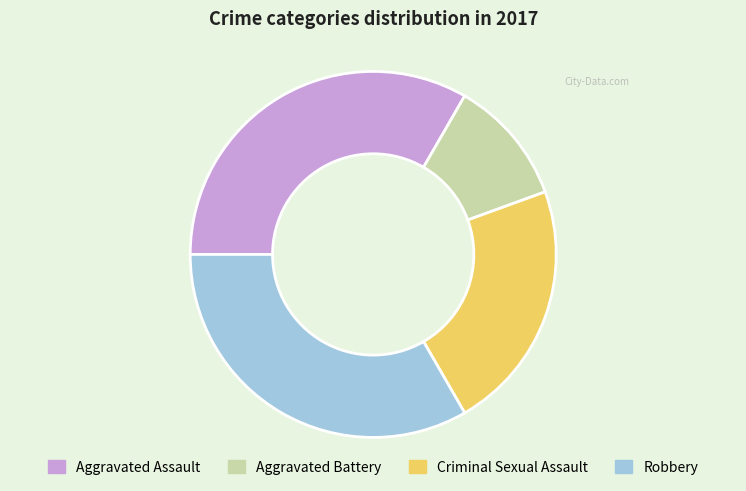

How many slices are in this pie chart?

4